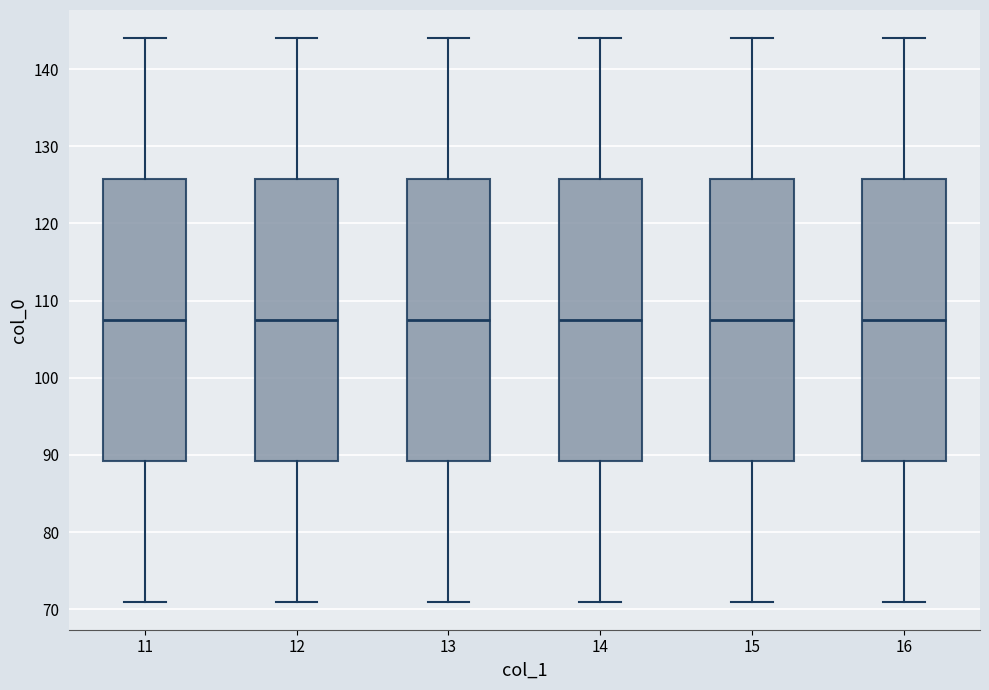

Reading left to right, transcribe this box plot: for each box, give where its median line is, the range the box spans, and where its two whiskers end, as read against the y-axis. The values are not printed on the chart, so give them approximately, as read against the axis.

11: median 108, box 89 to 126, whiskers 71 to 144
12: median 108, box 89 to 126, whiskers 71 to 144
13: median 108, box 89 to 126, whiskers 71 to 144
14: median 108, box 89 to 126, whiskers 71 to 144
15: median 108, box 89 to 126, whiskers 71 to 144
16: median 108, box 89 to 126, whiskers 71 to 144